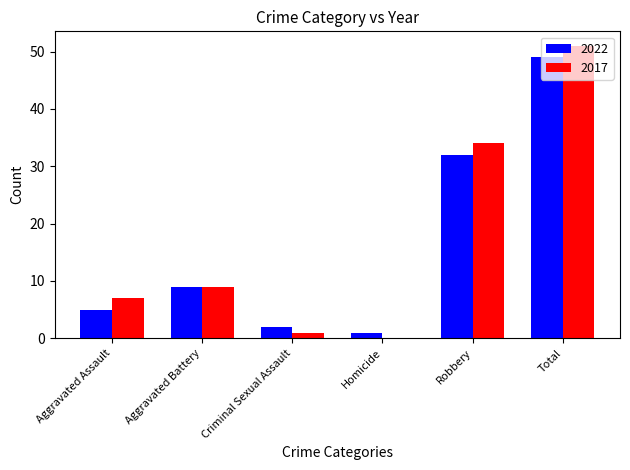

What is the sum of all 2022 values?

98